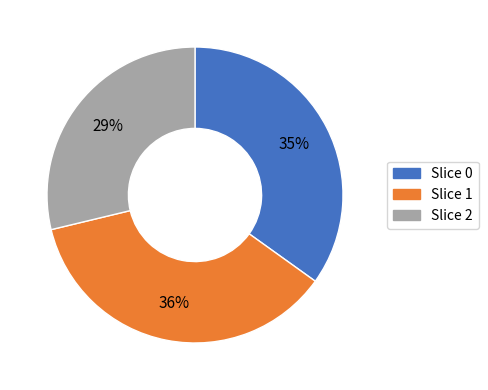

Is there any slice that represents more than half of the pie?

No